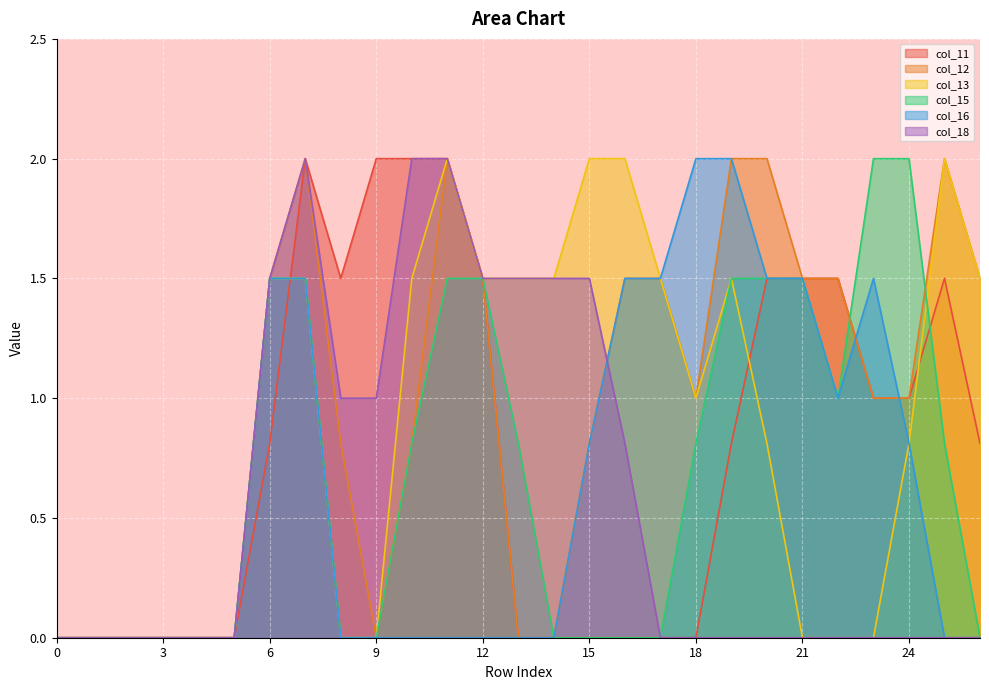

Where do col_16 and col_11 first cross each other?

6 and 7